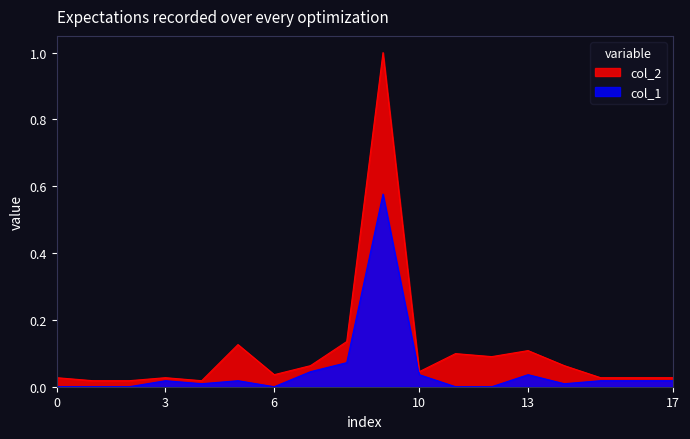

True or false: col_2 has more than 0 points higher than both neighbors.

True